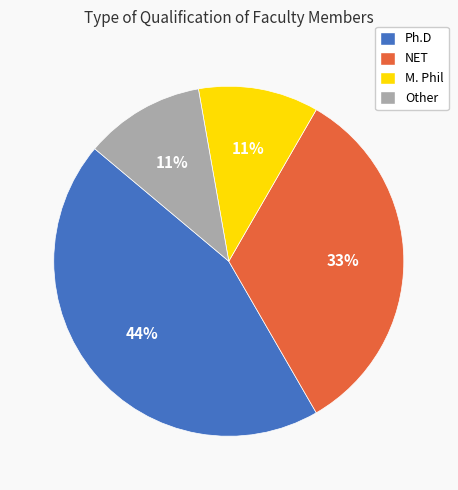

Does any single category account for the majority?

No